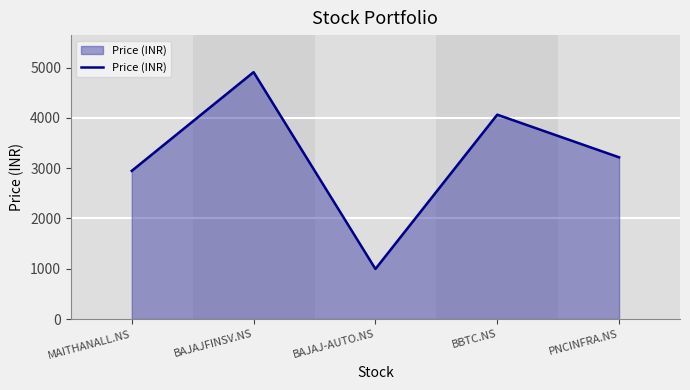

What is the difference between the second highest and minimum values?

3067